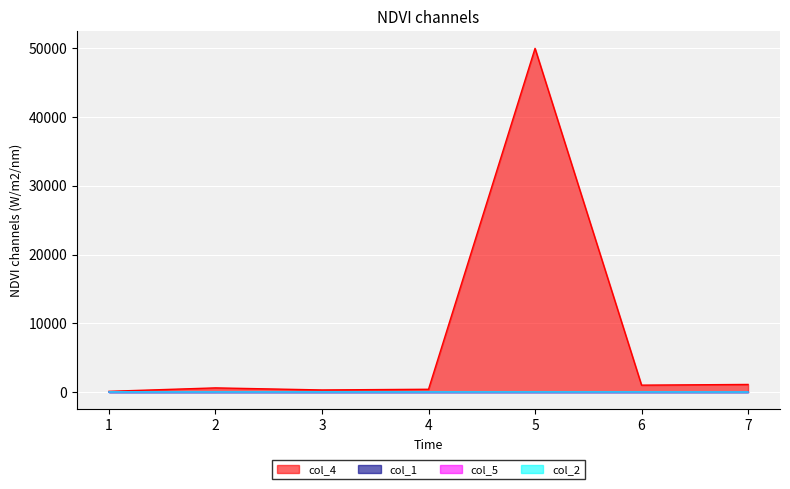

Which series has the largest range (max minus min)?

col_4